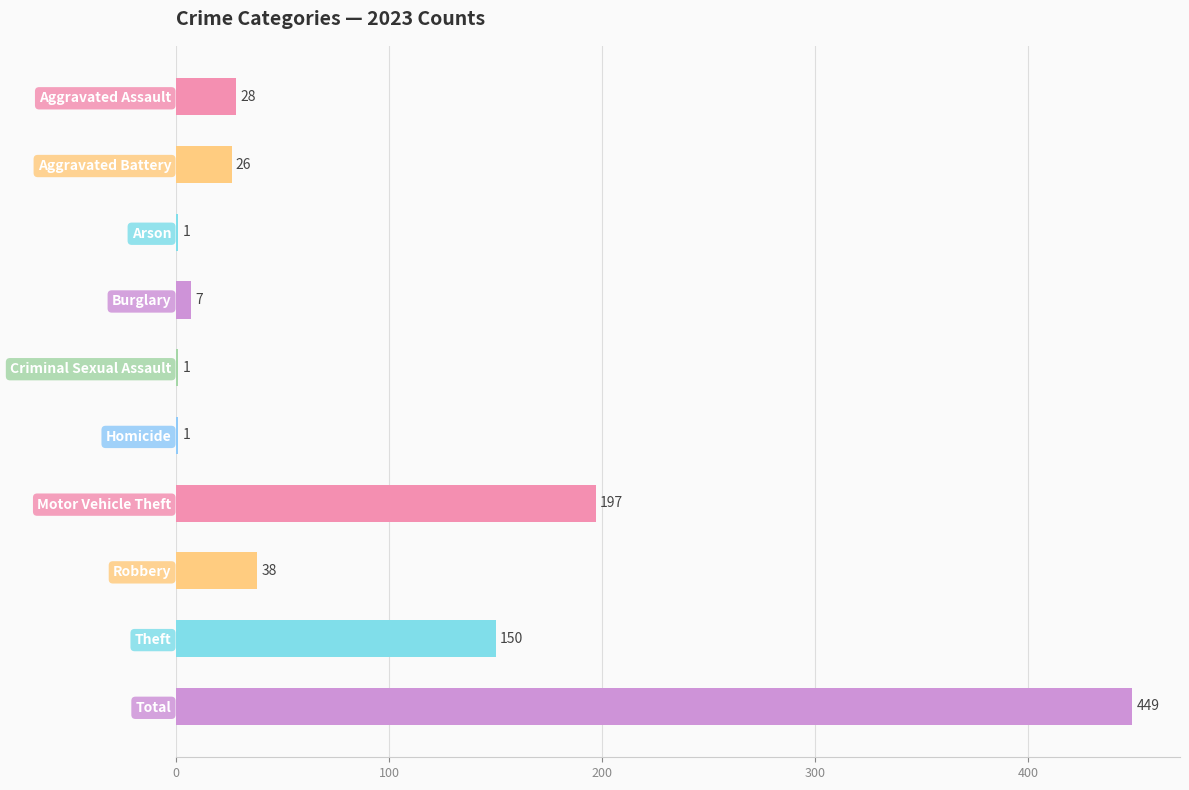

Which has a higher value, Aggravated Assault or Total?

Total